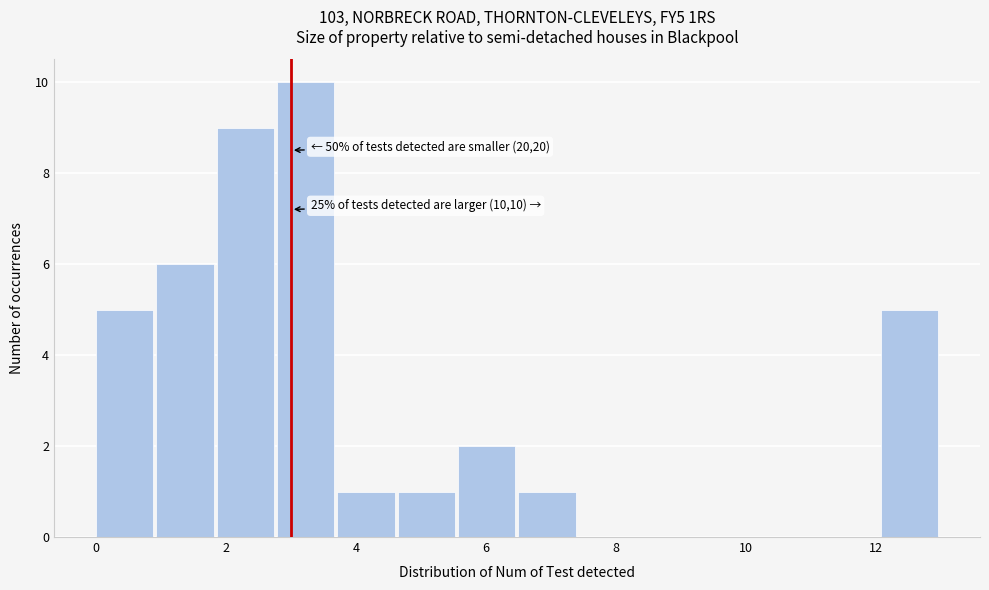

Over which range of the x-axis is the bar tallest?

2.8 to 3.8